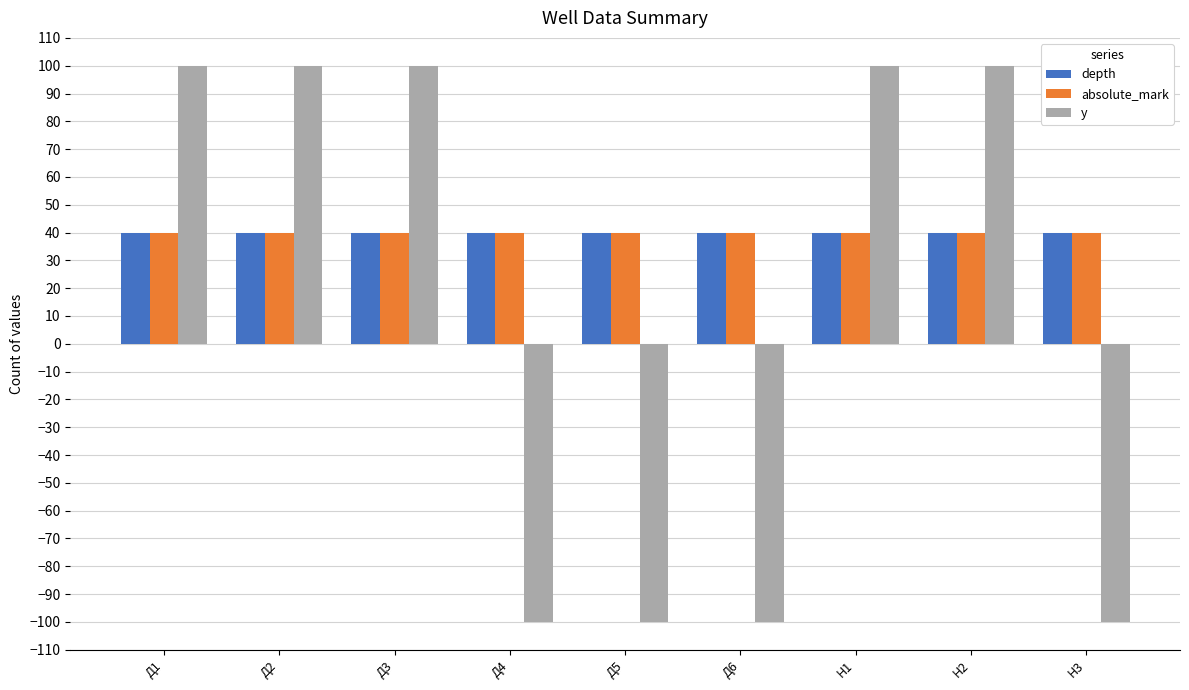

What is the greatest value displayed?

100